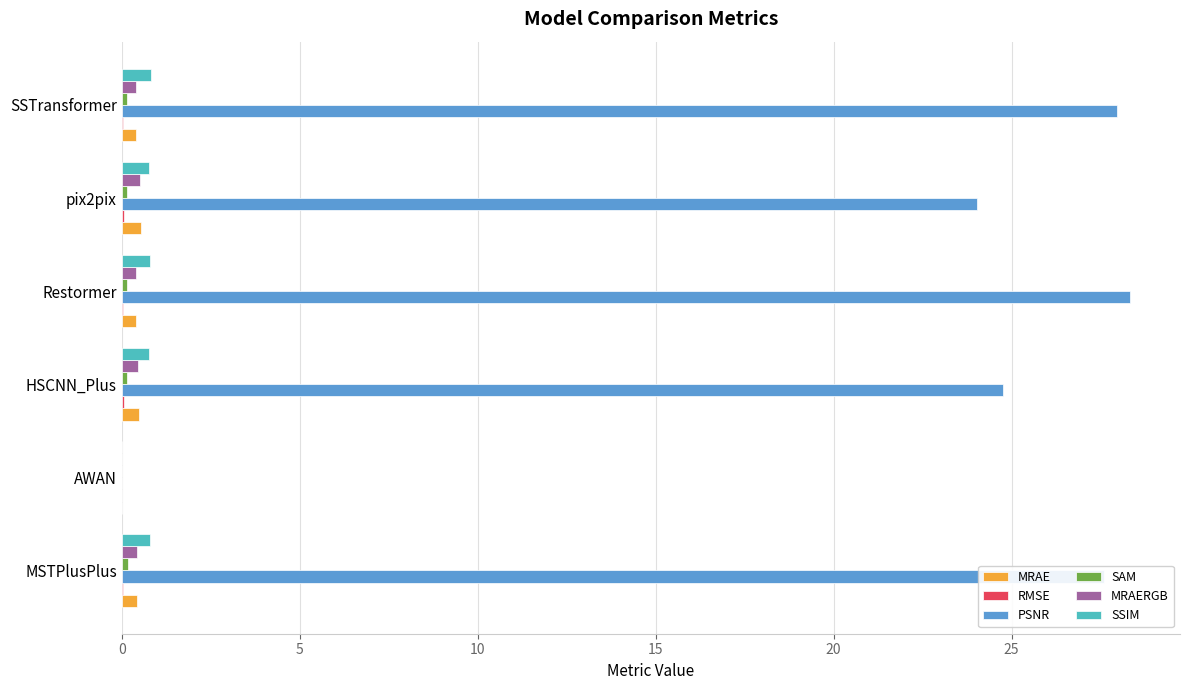

True or false: PSNR has a value of 41.2 at HSCNN_Plus.

False